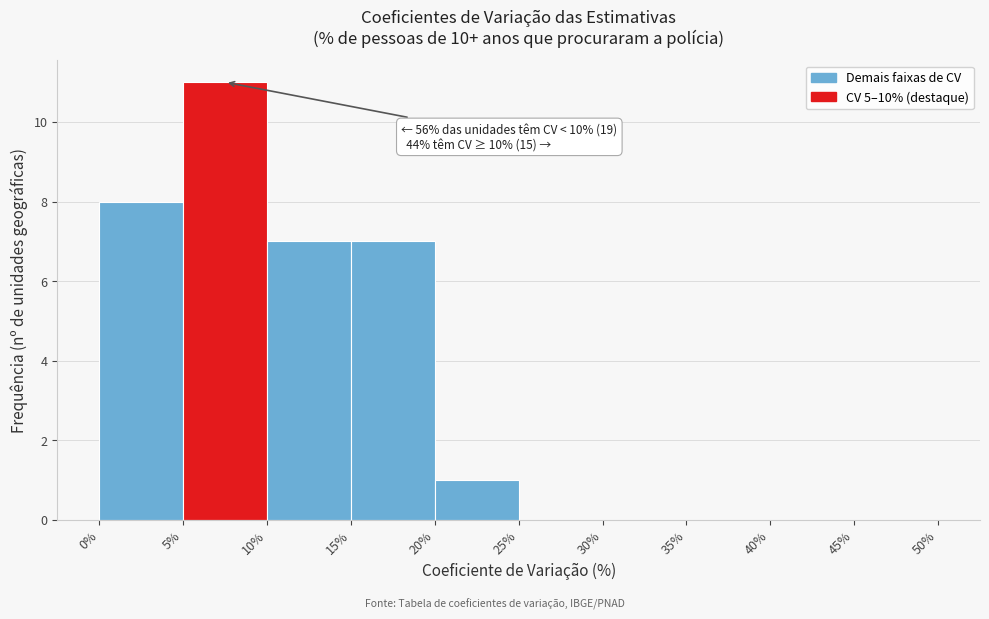

Over which range of the x-axis is the bar tallest?

5% to 10%